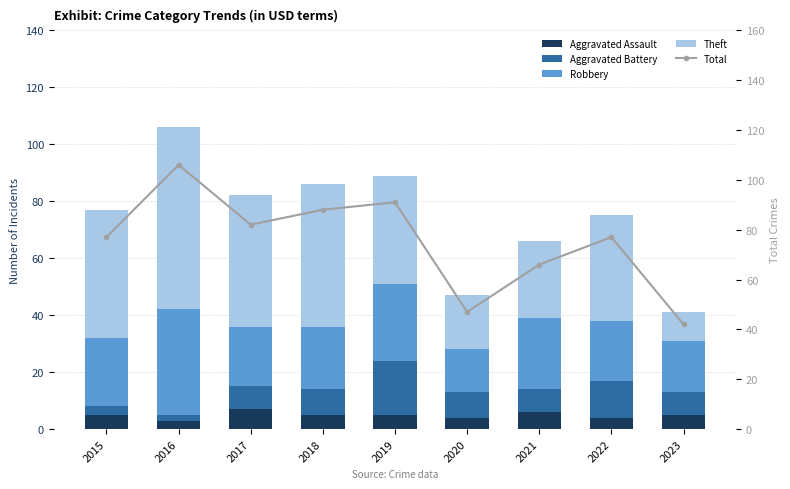

What is the spread (max minus min) of values at 2017?

75